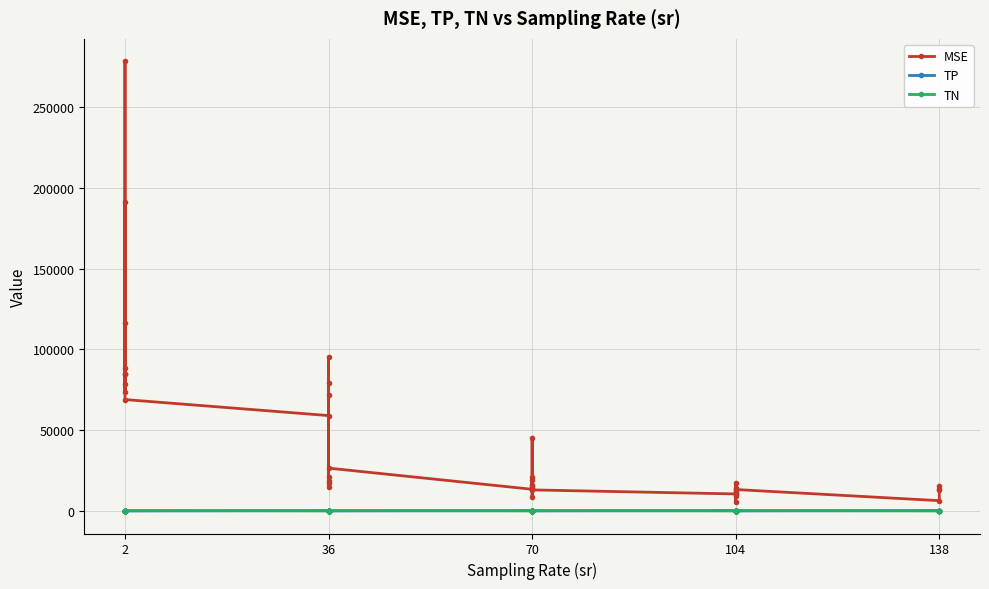

Which series changed the most between 36 and 138?

MSE